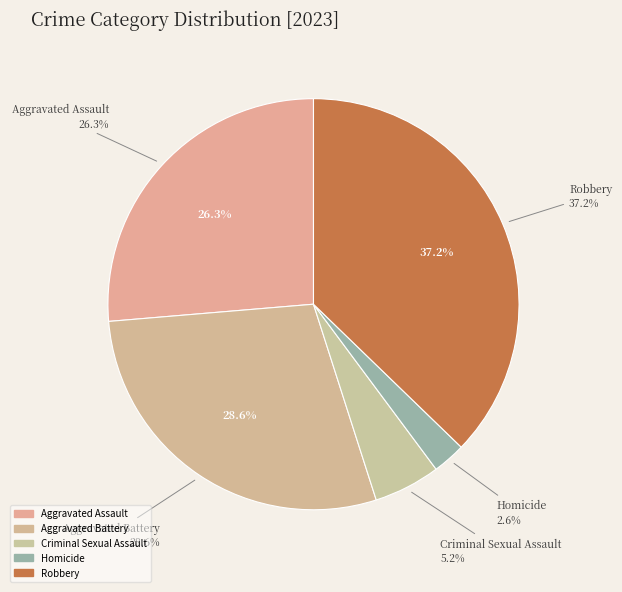

How many slices are in this pie chart?

5